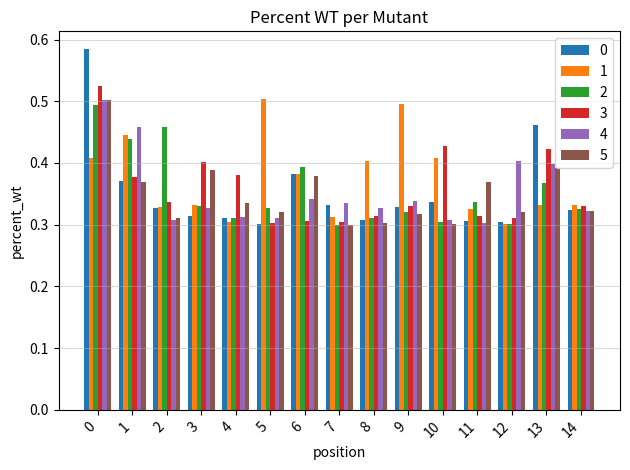

Count the number of data series in this chart.

6